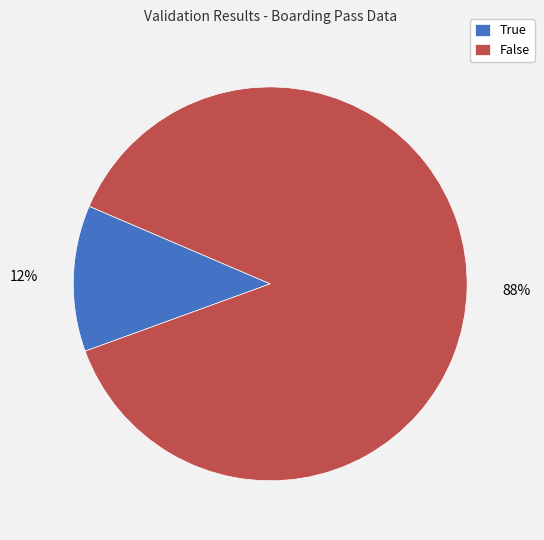

Is the sum of False and True greater than half?

Yes